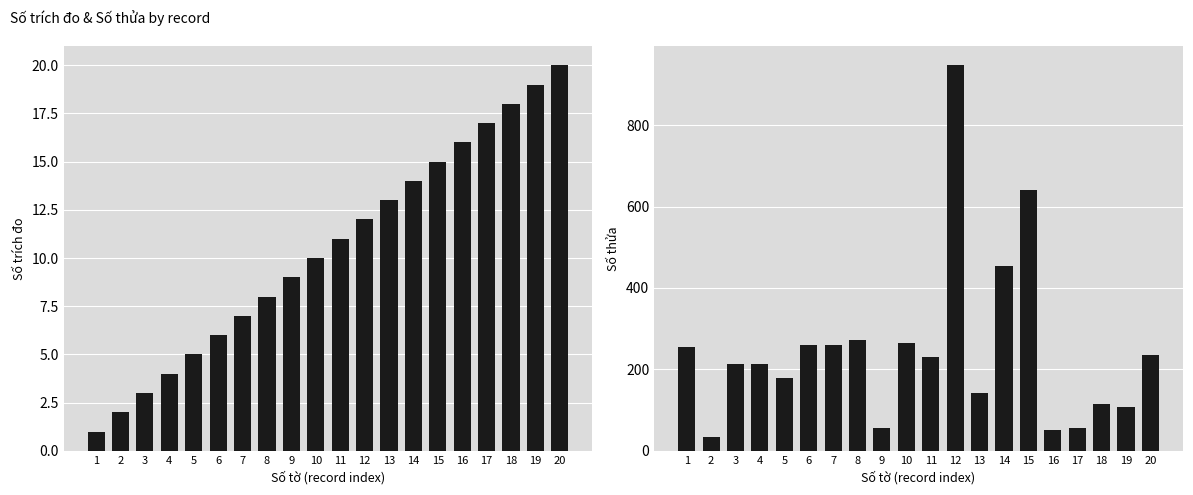

What is the difference between the Số trích đo values at 1 and 13?

12